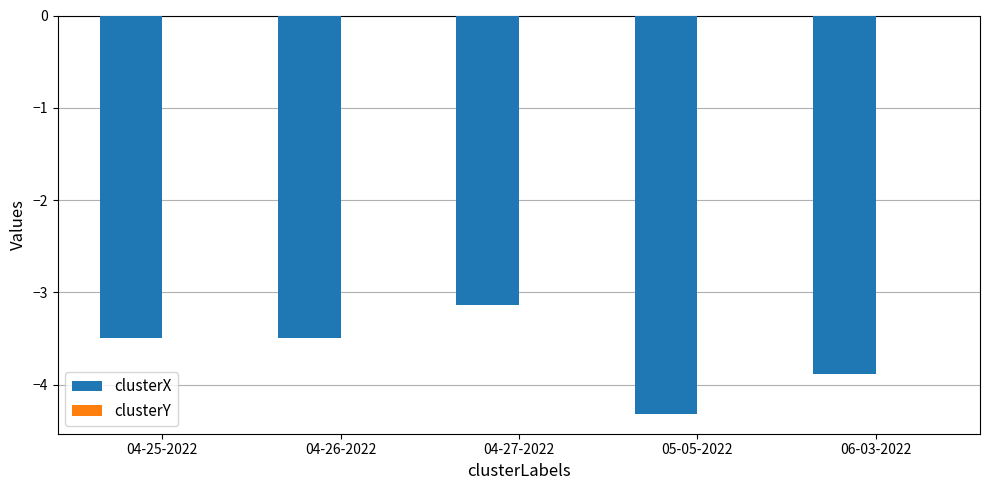

The clusterX series shows -5.6 at 04-27-2022. True or false?

False